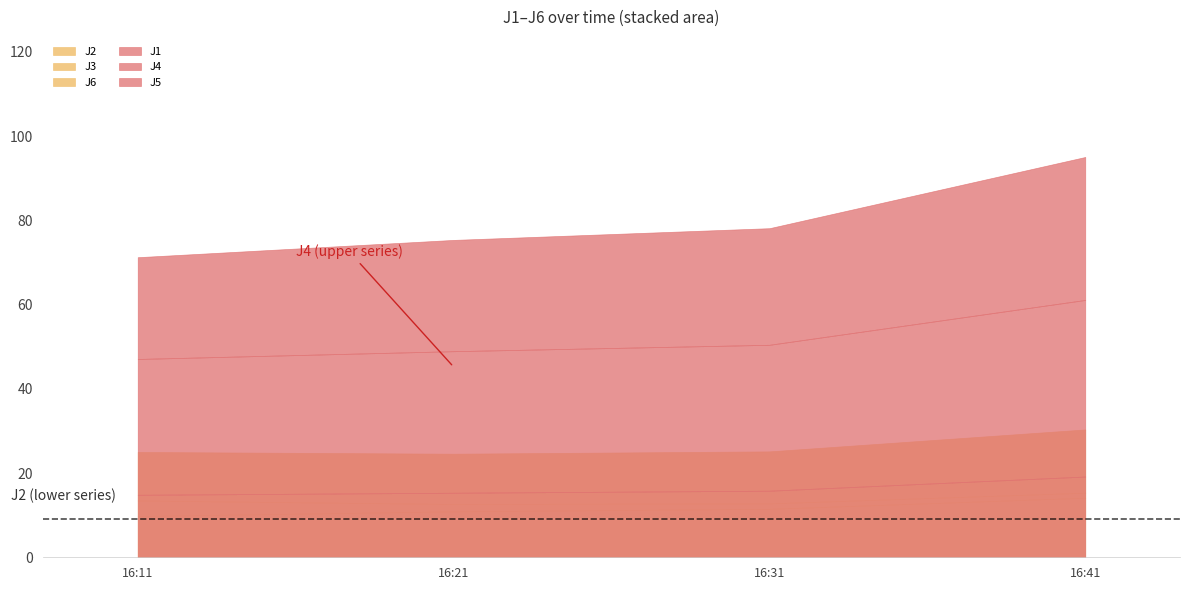

True or false: J2 and J6 cross at least once.

False